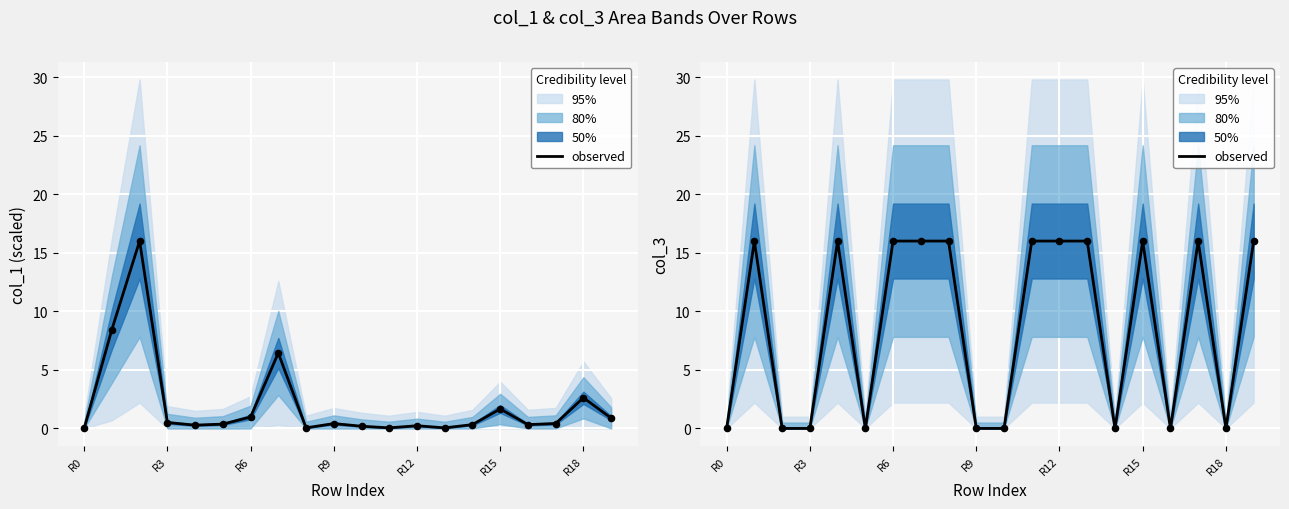

Which has a higher value, 11 or R0?

11